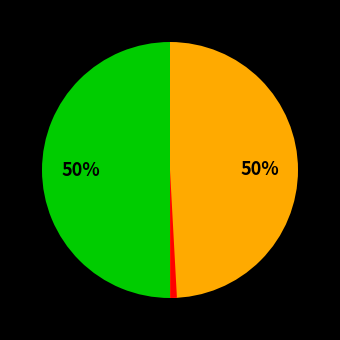

Is there a majority slice in this chart?

No